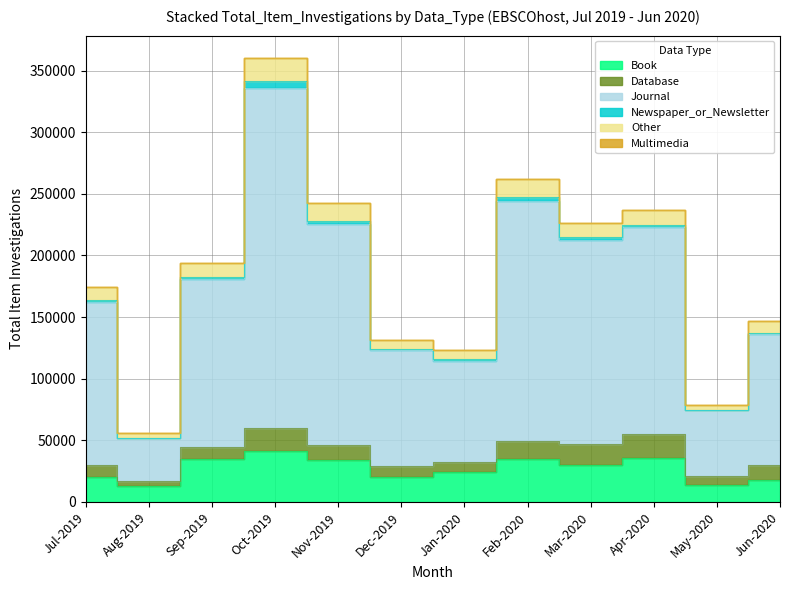

At which category does Journal reach its first local peak?

Oct-2019